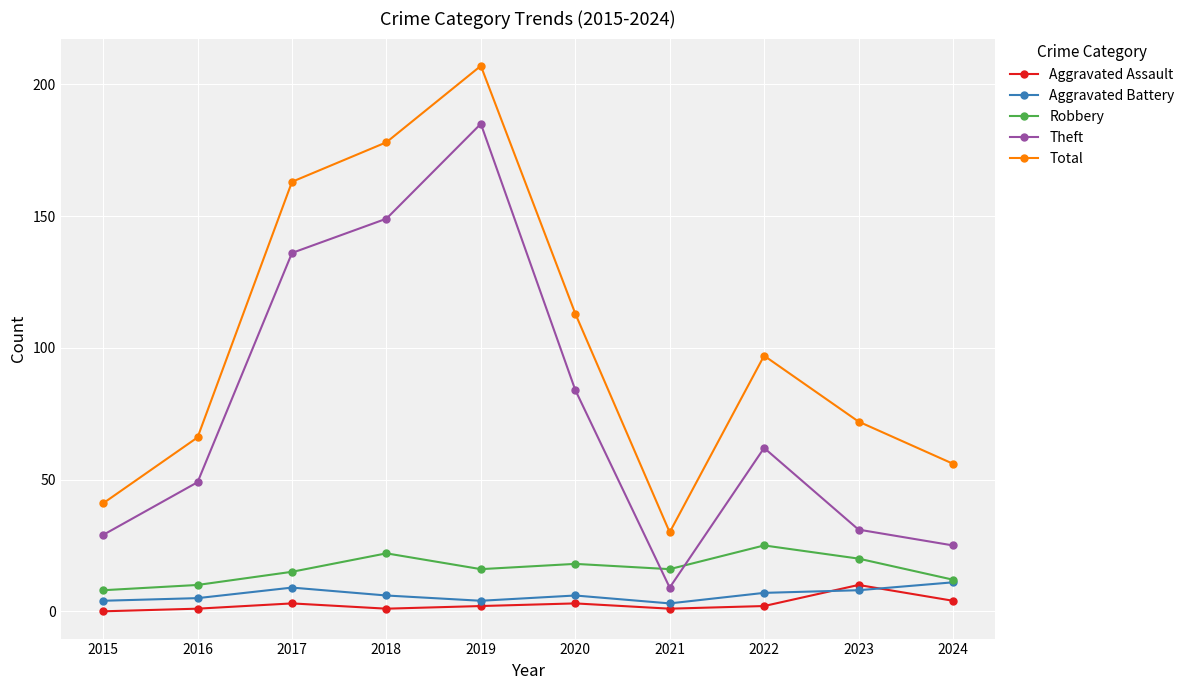

Which series has the widest spread of values?

Total